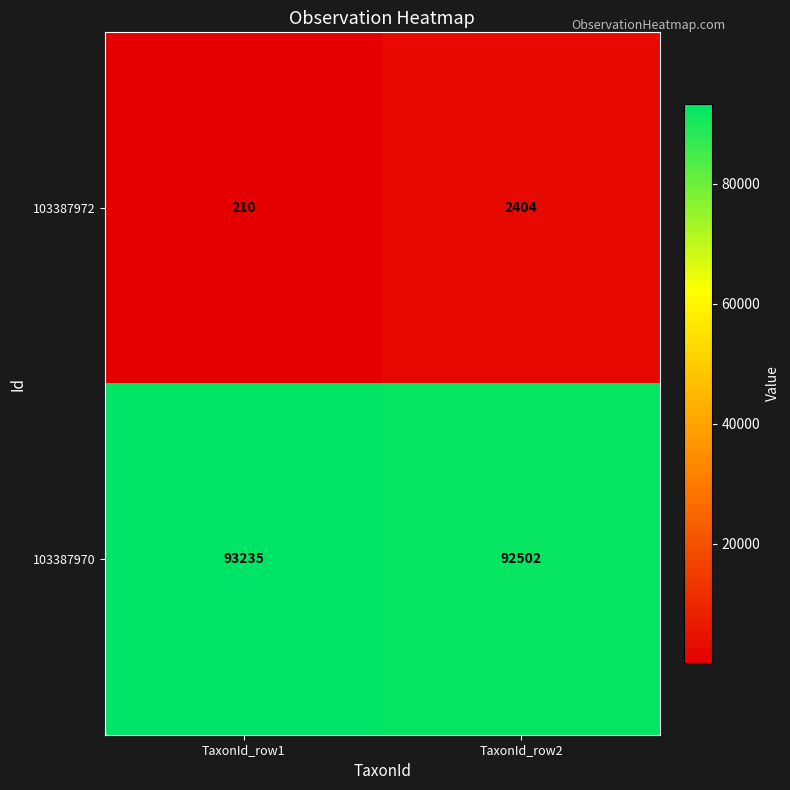

List the series in order of their peak value, highest first.

103387970, 103387972